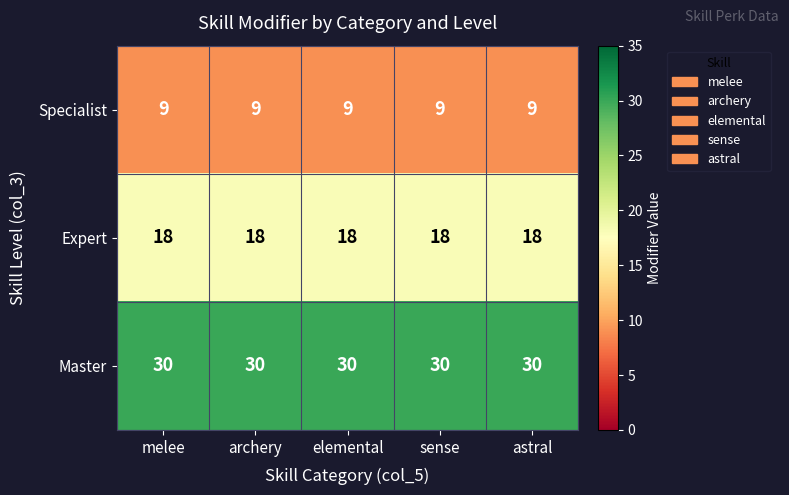

What is the difference between the highest and lowest values at elemental?

21